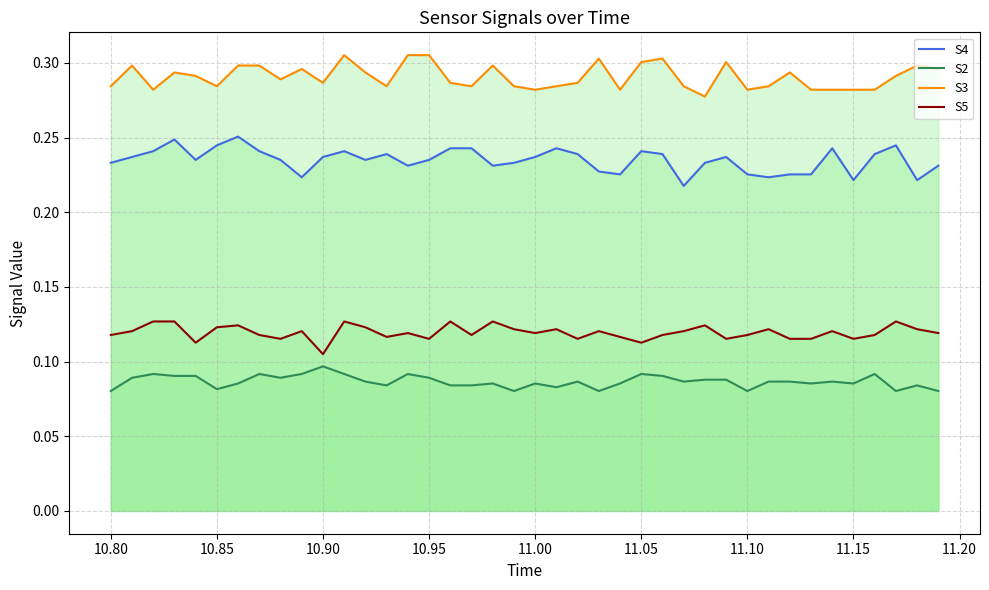

True or false: S5 and S2 cross at least once.

False